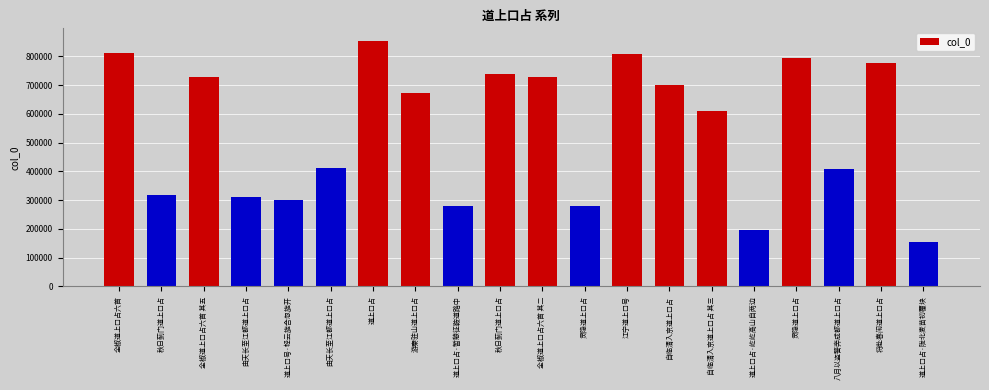

At which label is the value closest to 505458?

由天长至江都道上口占